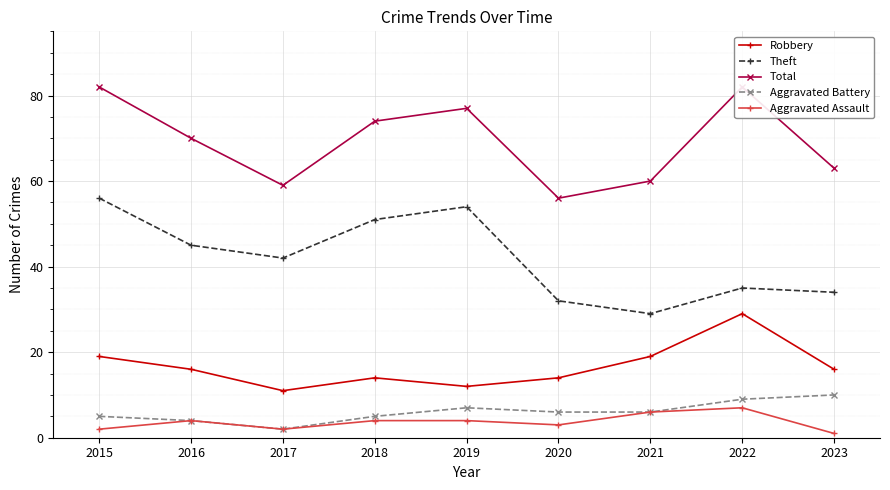

In Aggravated Assault, how many points are higher than both neighbors (excluding endpoints)?

2